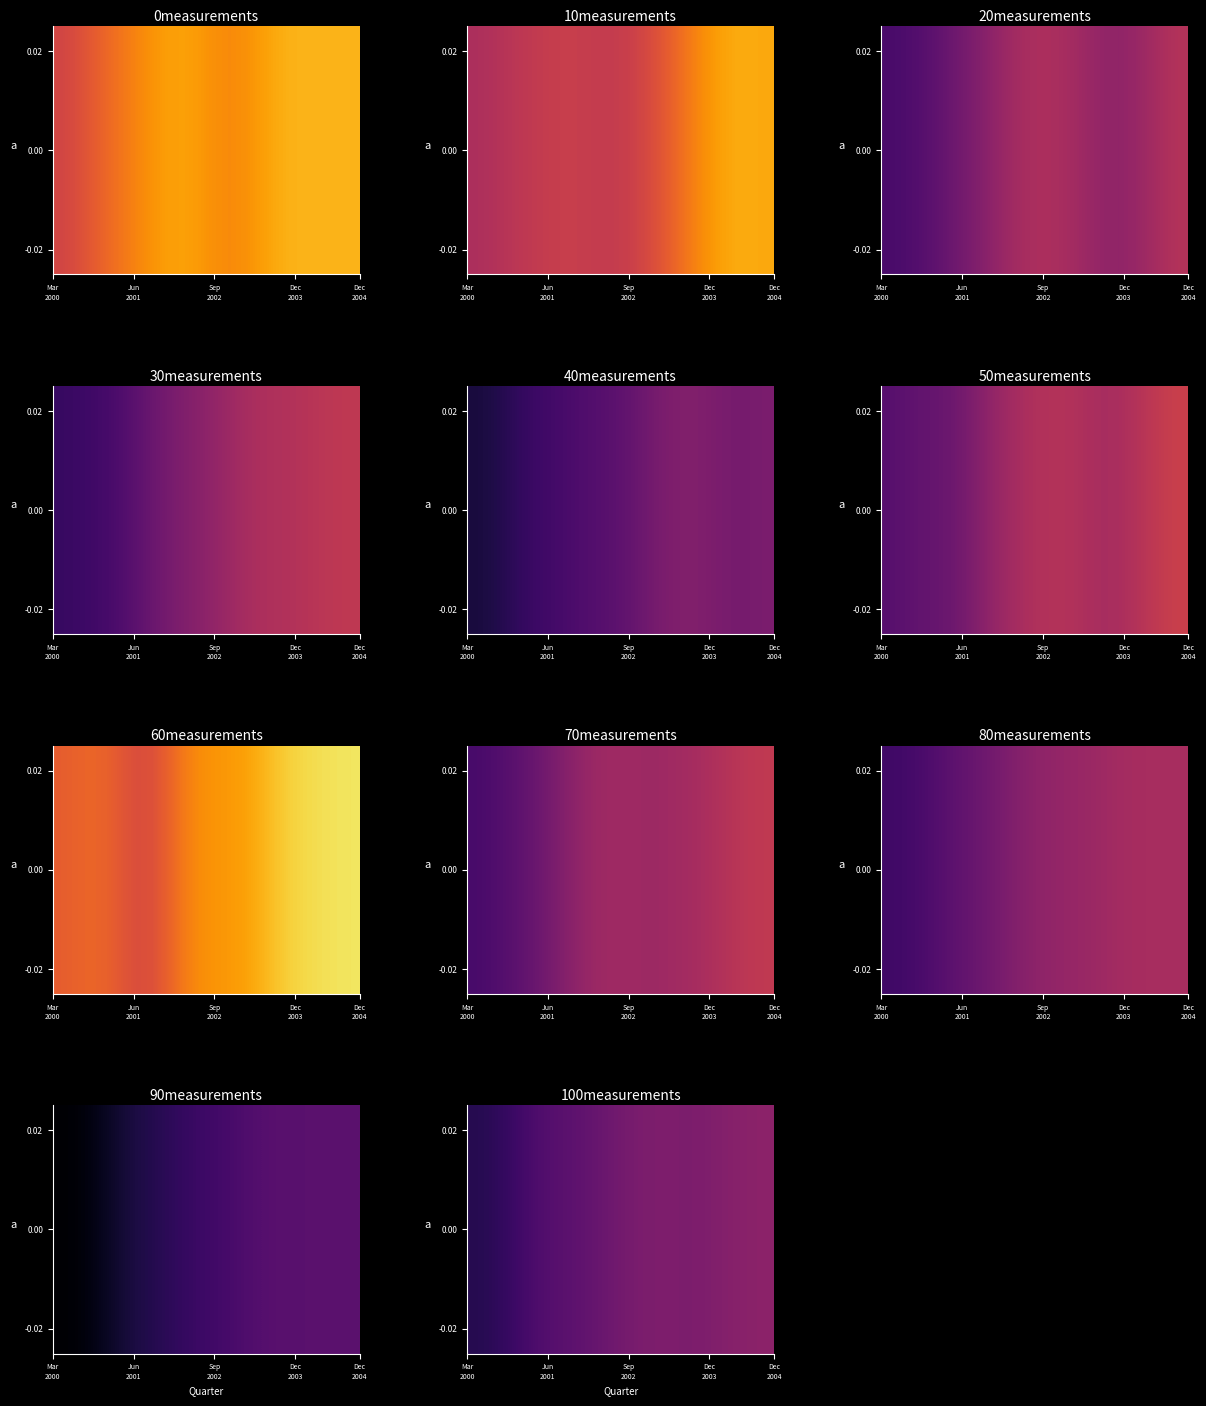

What is the minimum value shown in the chart?

241.4